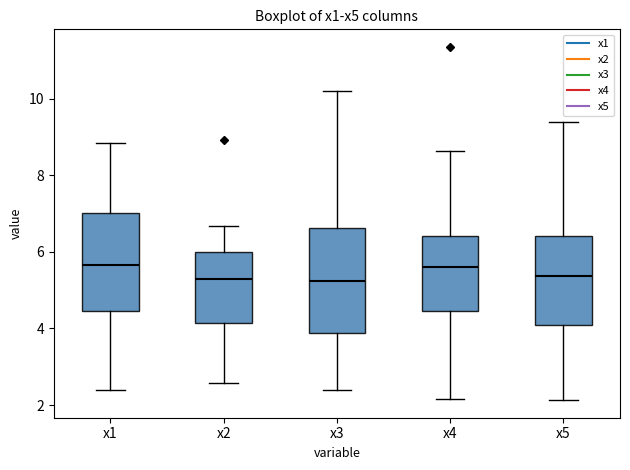

Reading left to right, read every box against the y-axis: the position of its median line, the range the box covers, and the ends of its whiskers. The values are not printed on the chart, so give them approximately, as read against the axis.

x1: median 5.6, box 4.4 to 7.0, whiskers 2.4 to 8.8
x2: median 5.2, box 4.2 to 6.0, whiskers 2.6 to 6.6
x3: median 5.2, box 3.8 to 6.6, whiskers 2.4 to 10.2
x4: median 5.6, box 4.4 to 6.4, whiskers 2.2 to 8.6
x5: median 5.4, box 4.0 to 6.4, whiskers 2.2 to 9.4